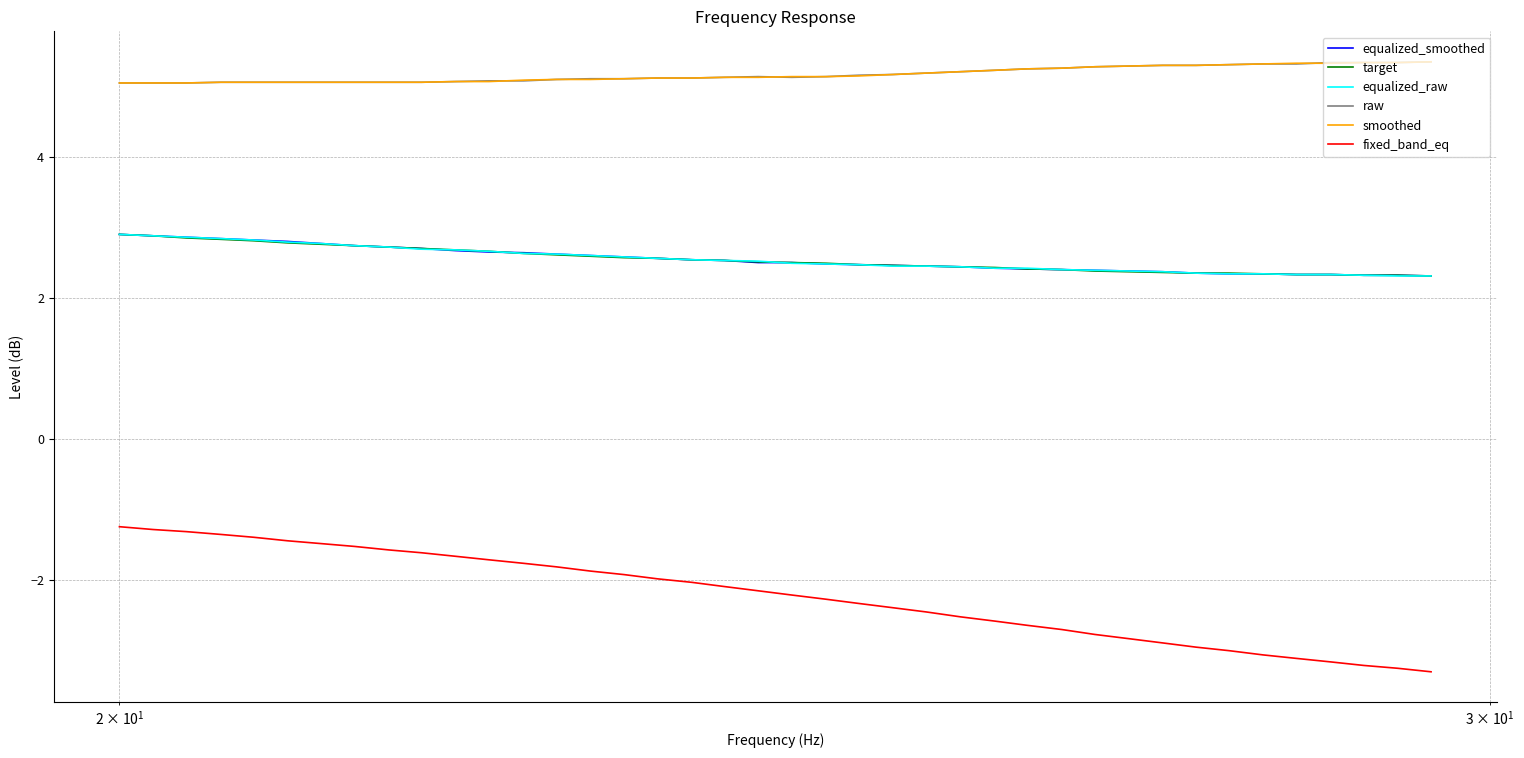

True or false: fixed_band_eq and target cross at least once.

False